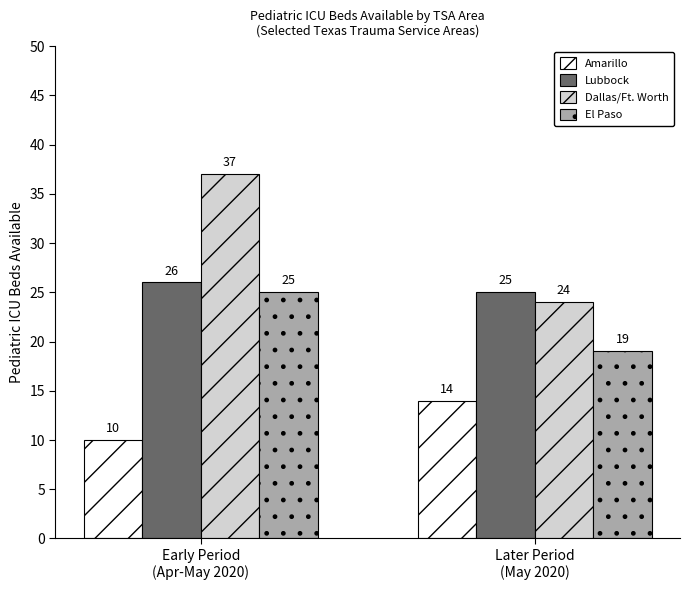

What is the value of the El Paso bar at the 2nd from the left?

19